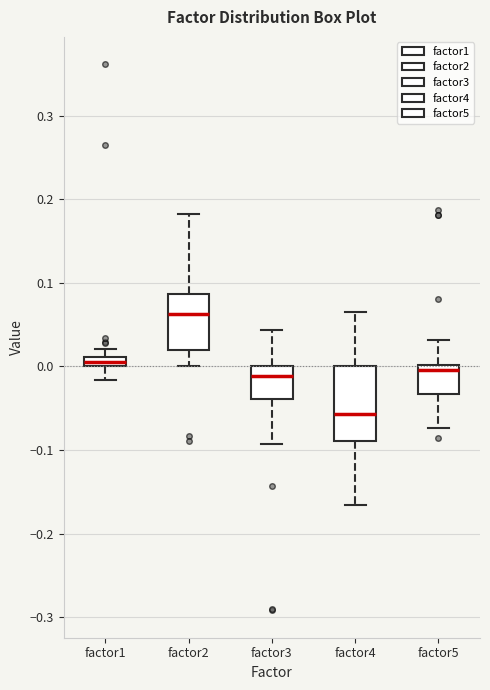

Where does the lower whisker of the box for factor3 end on the y-axis? The values are not printed on the chart, so give them approximately, as read against the axis.

-0.09